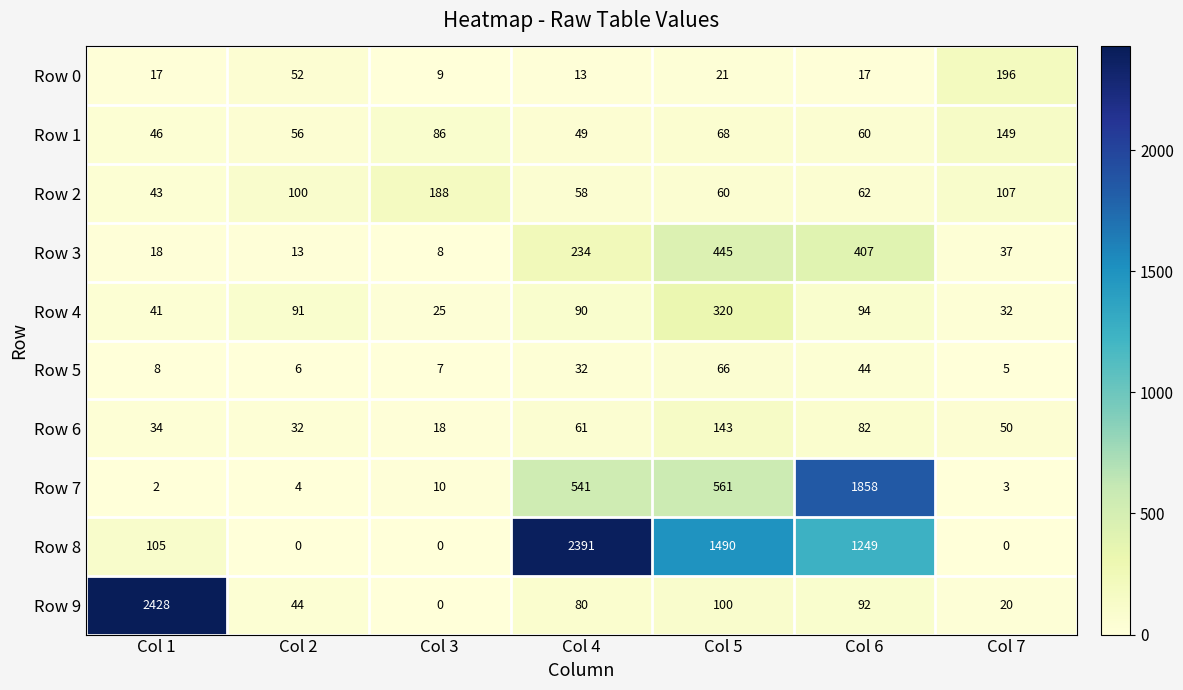

Which series changed the most between Col 5 and Col 7?

Row 8